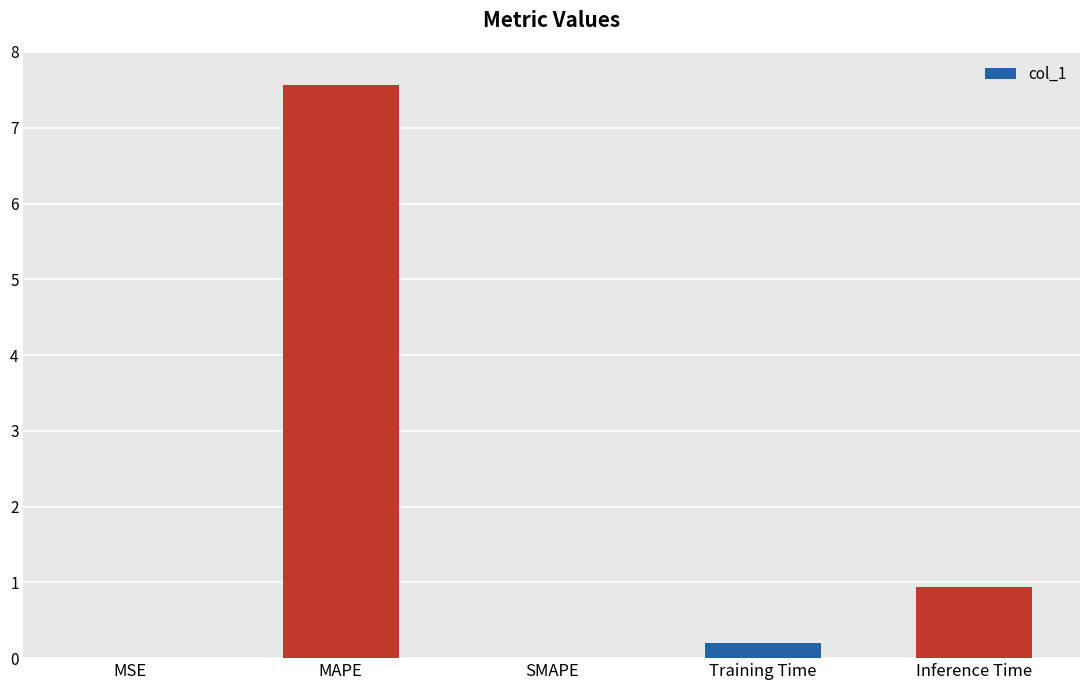

How many categories are shown in the chart?

5